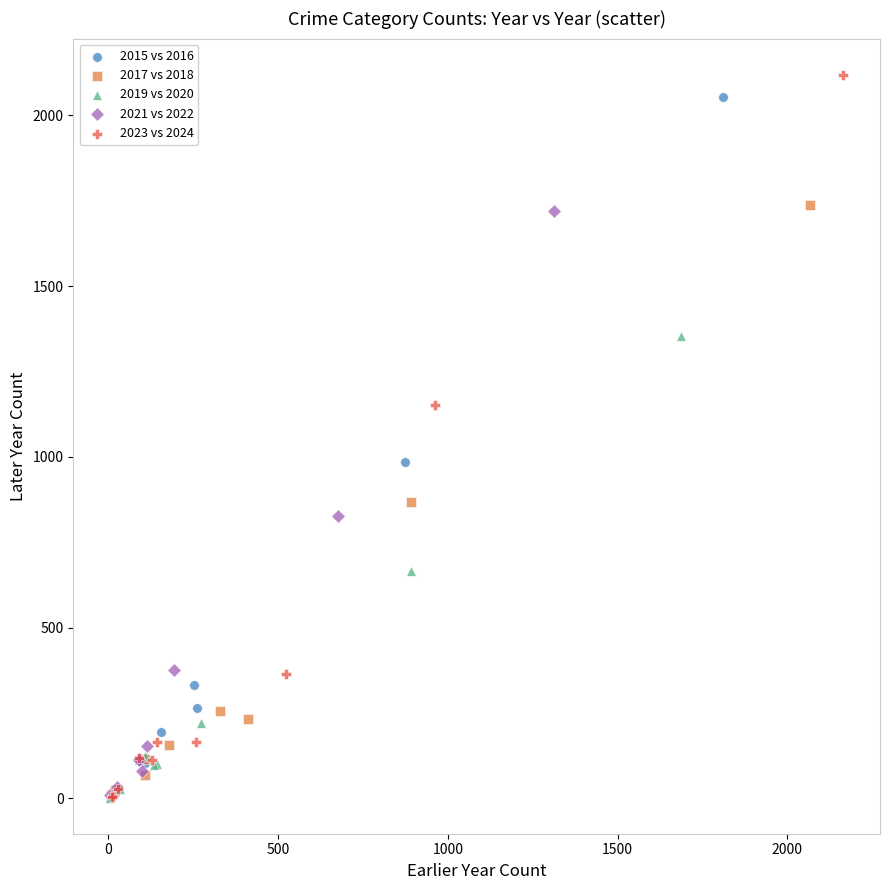

Which series has the largest Y range (max minus min)?

2023 vs 2024